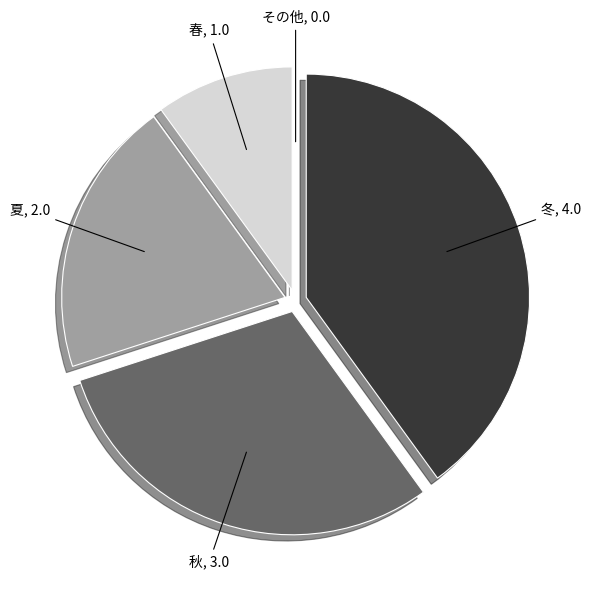

Approximately how many times larger is the value at 夏 compared to 冬?

0.5